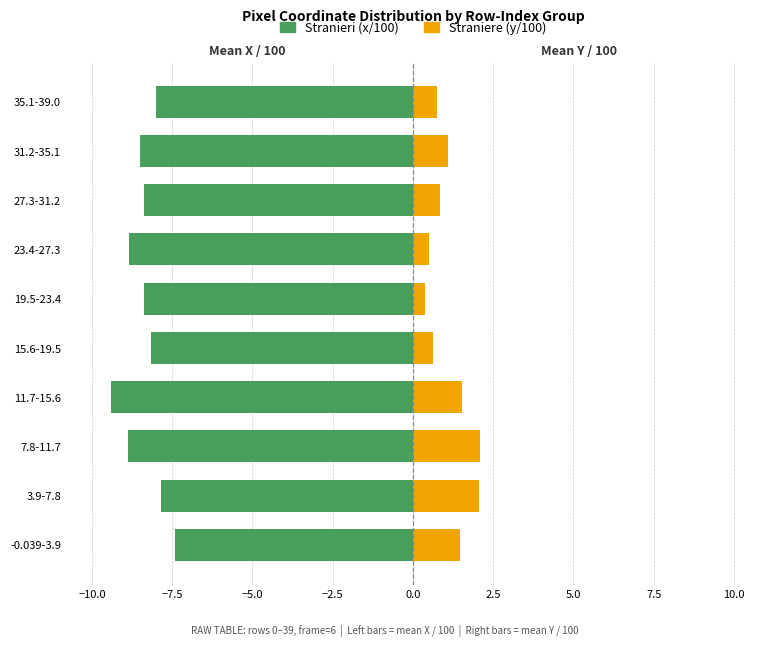

What position from the left is 11.7-15.6?

4